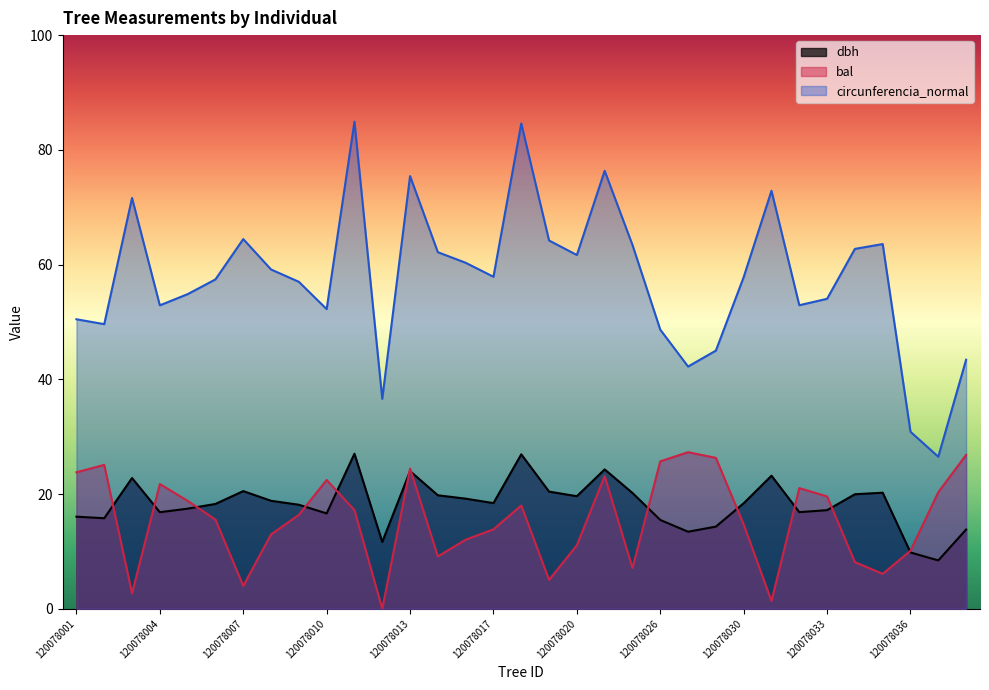

How many data points in circunferencia_normal are less than 57?

14